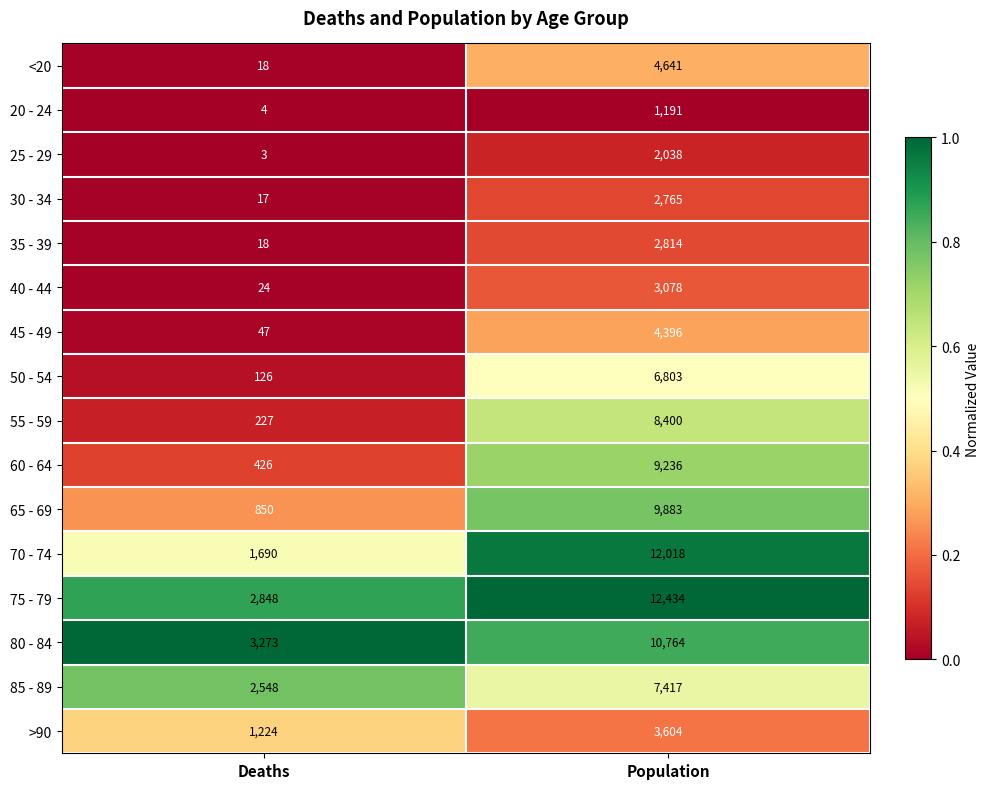

Where is 65 - 69 nearest to the value 5366?

Deaths